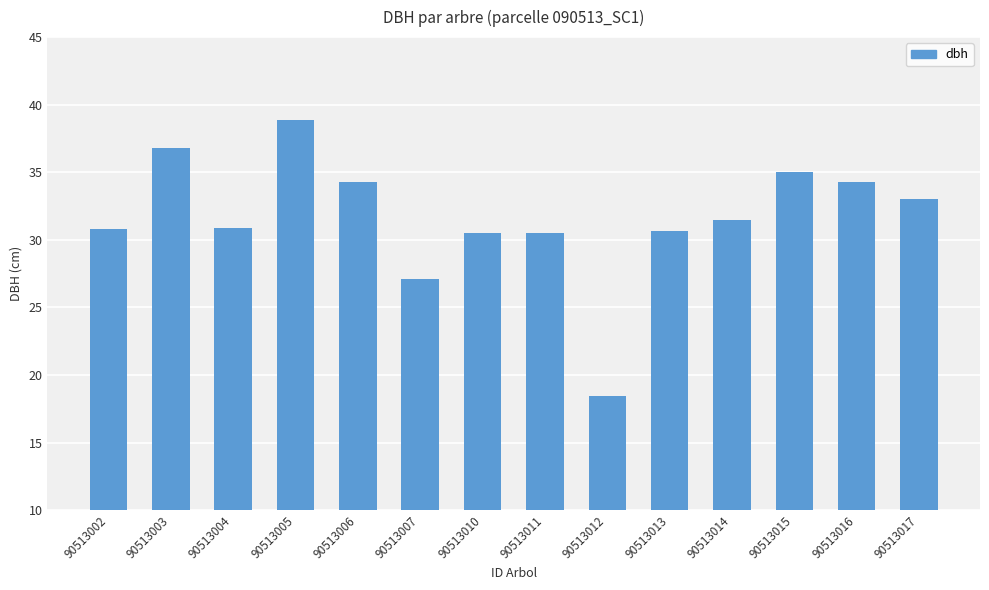

What is the difference between the values at 90513016 and 90513010?

3.8